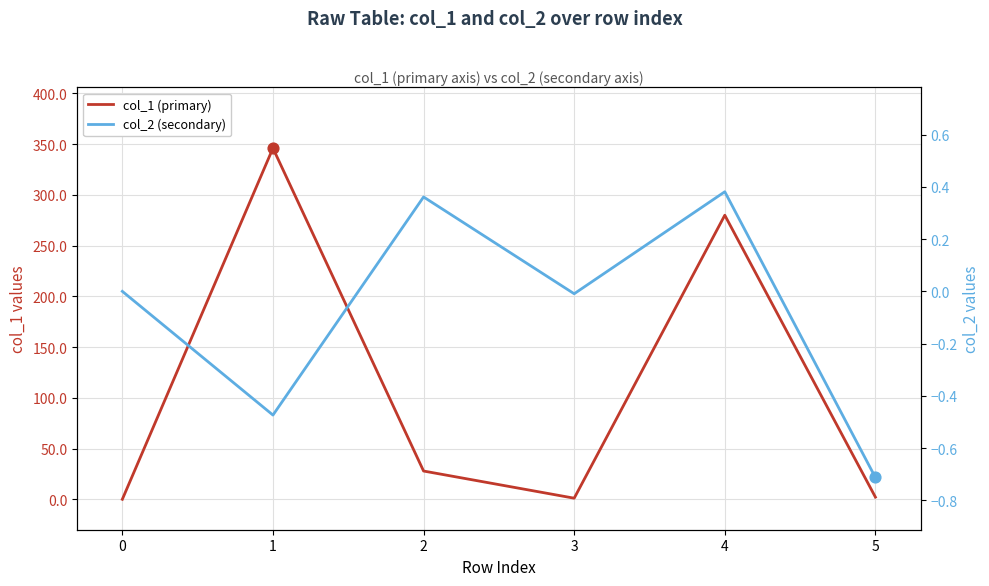

Which series reaches the maximum Y coordinate?

col_1 (primary)